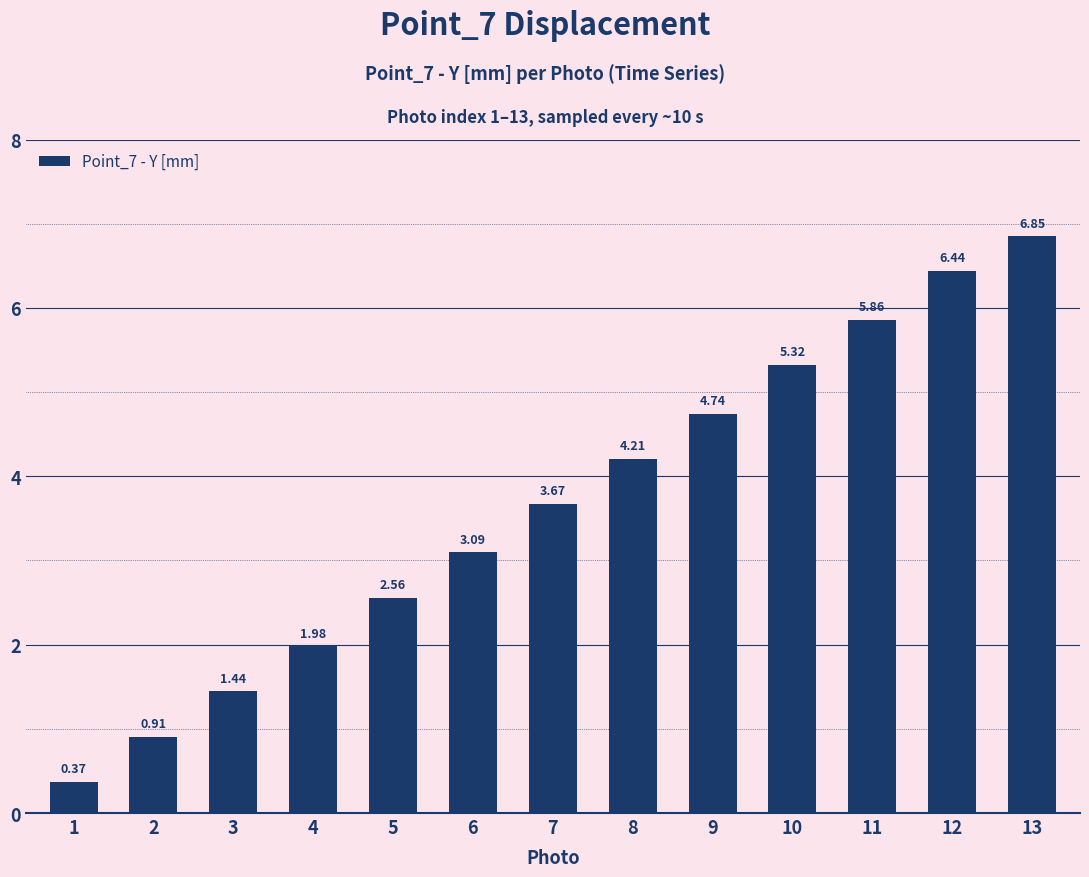

What is the sum of all values?

47.4